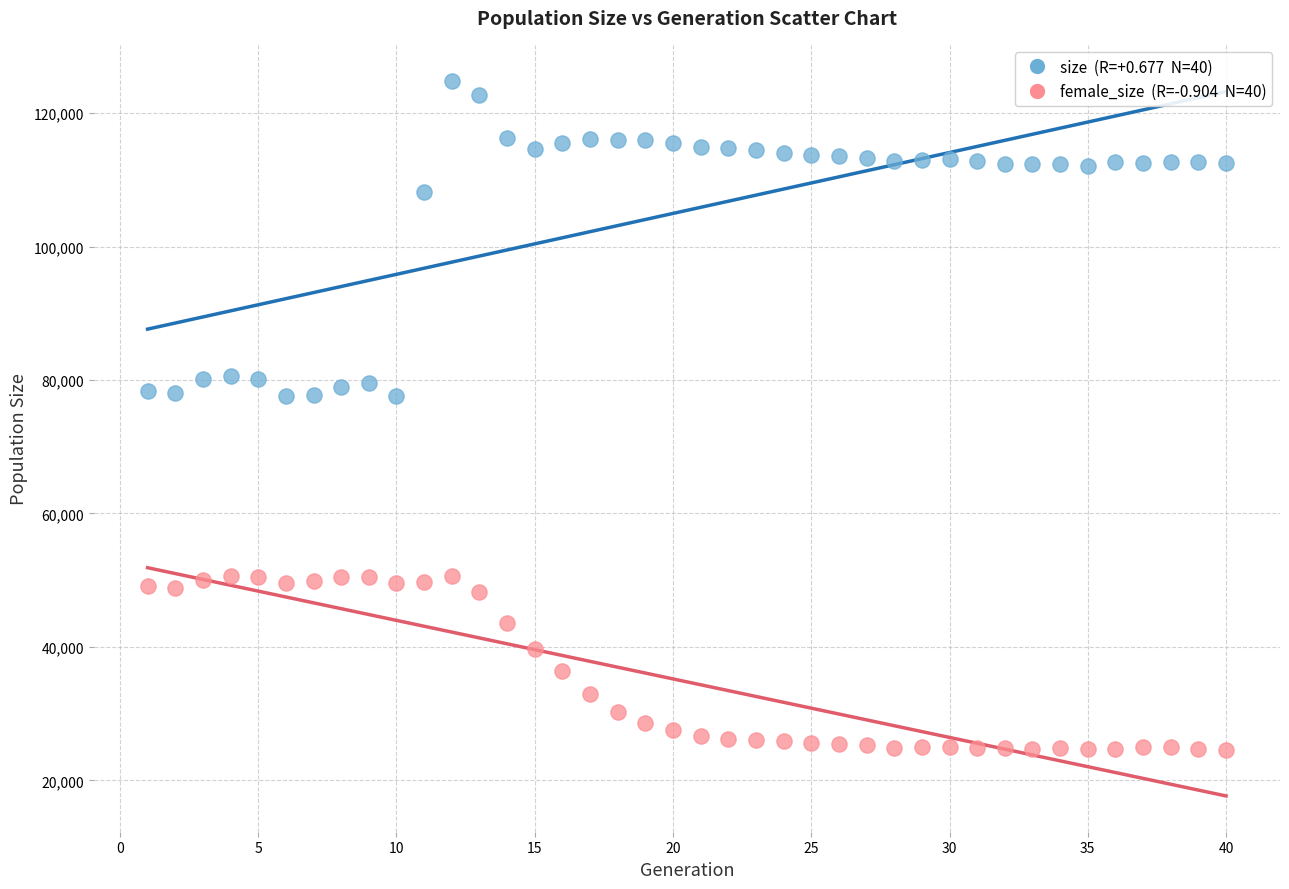

Across all data points, what is the range of X values (max minus min)?

39